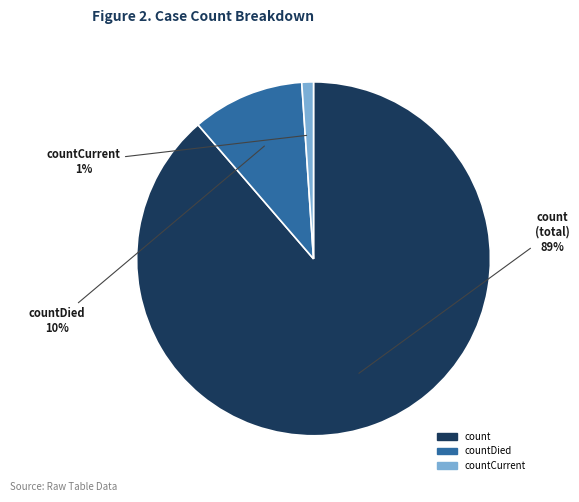

Count the number of slices in the pie.

3